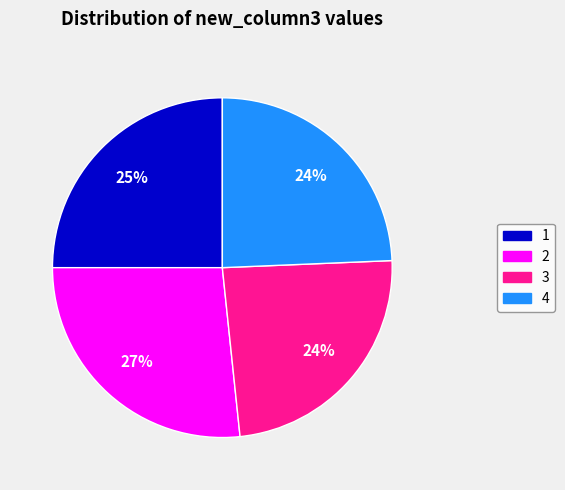

Is it true that 3 is 17% of the pie?

False